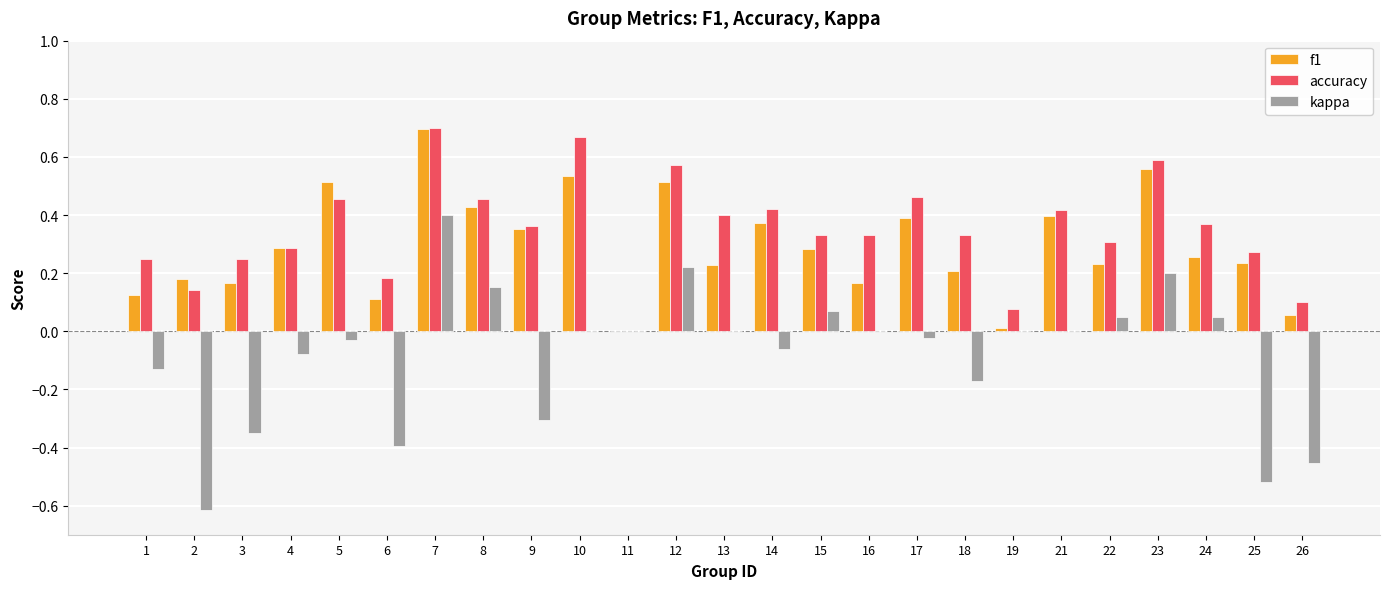

What is the sum of all kappa values?

-2.0